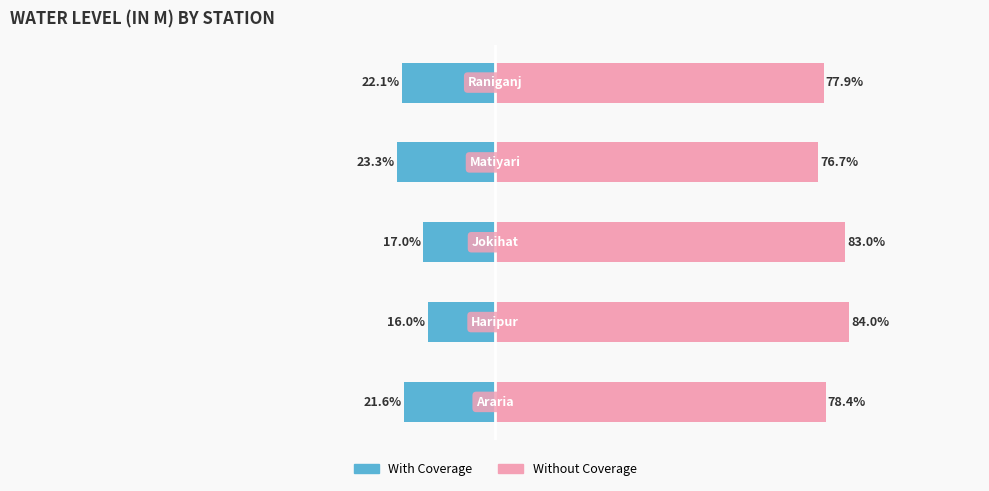

What is the maximum value shown in the chart?

84.0